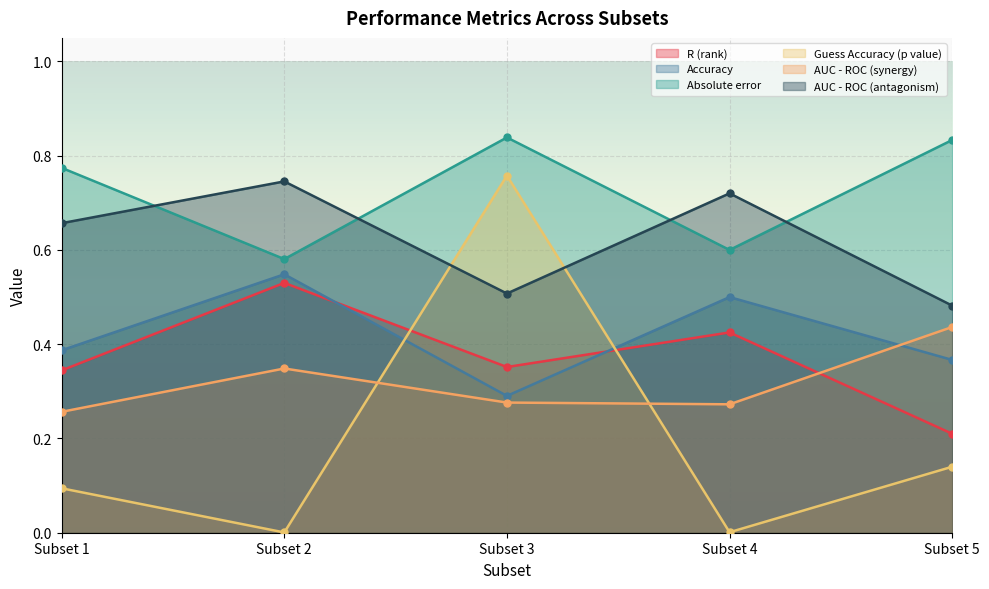

At which category is the sum across all series the highest?

Subset 3